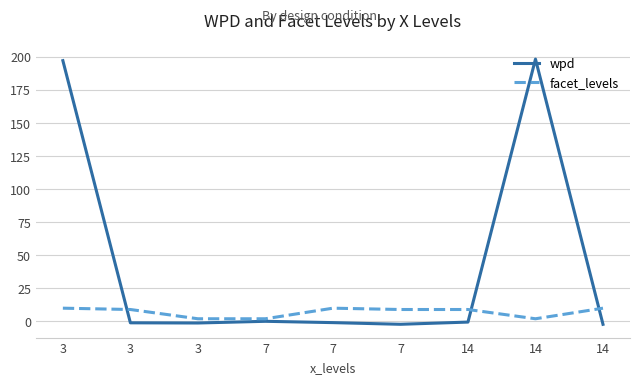

Rank the series by their average value, from lowest to highest.

facet_levels, wpd